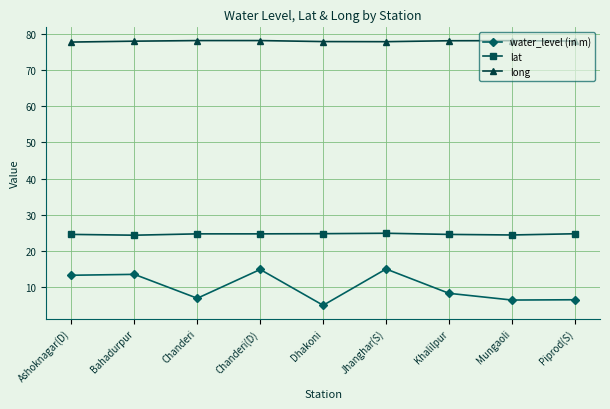

Is it true that water_level (in m) equals 8.3 at Khalilpur?

True